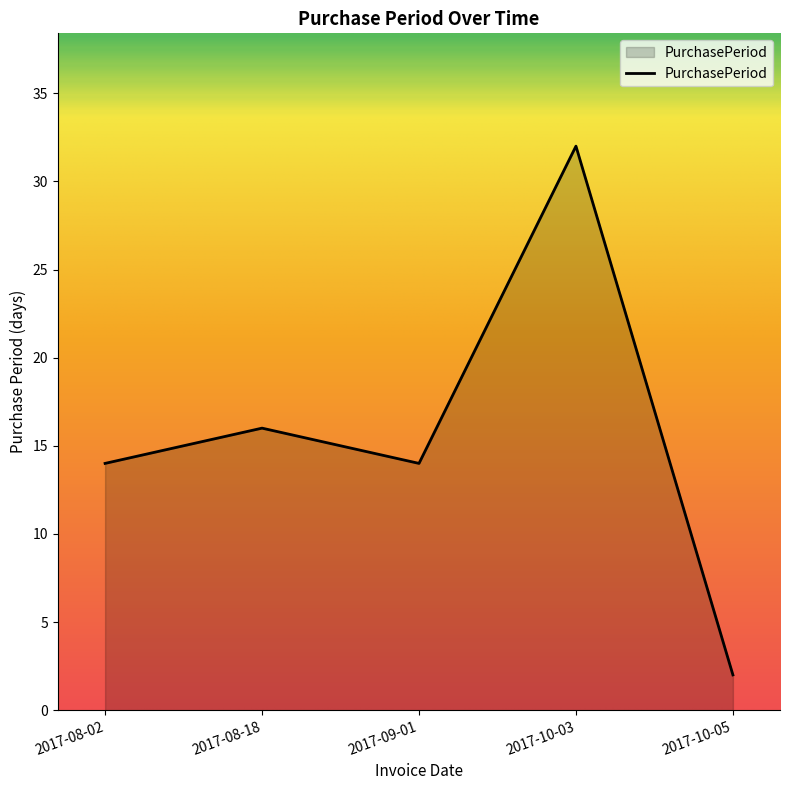

Which label corresponds to the smallest value in the chart?

2017-10-05